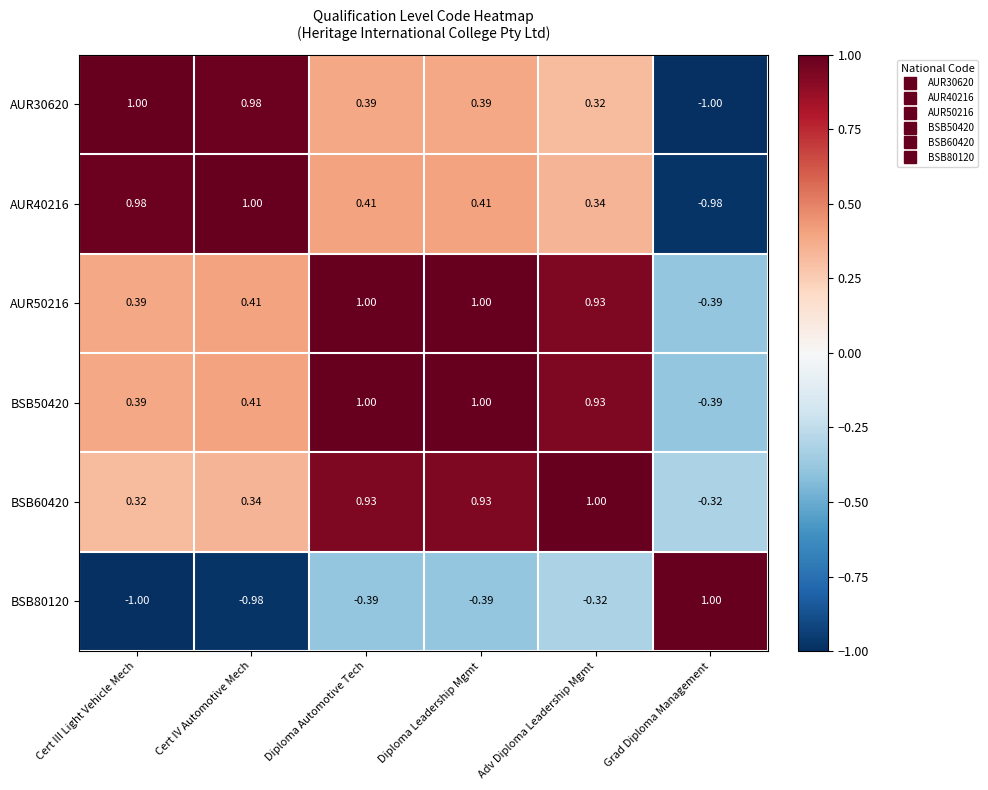

How many values in BSB60420 are above zero?

5